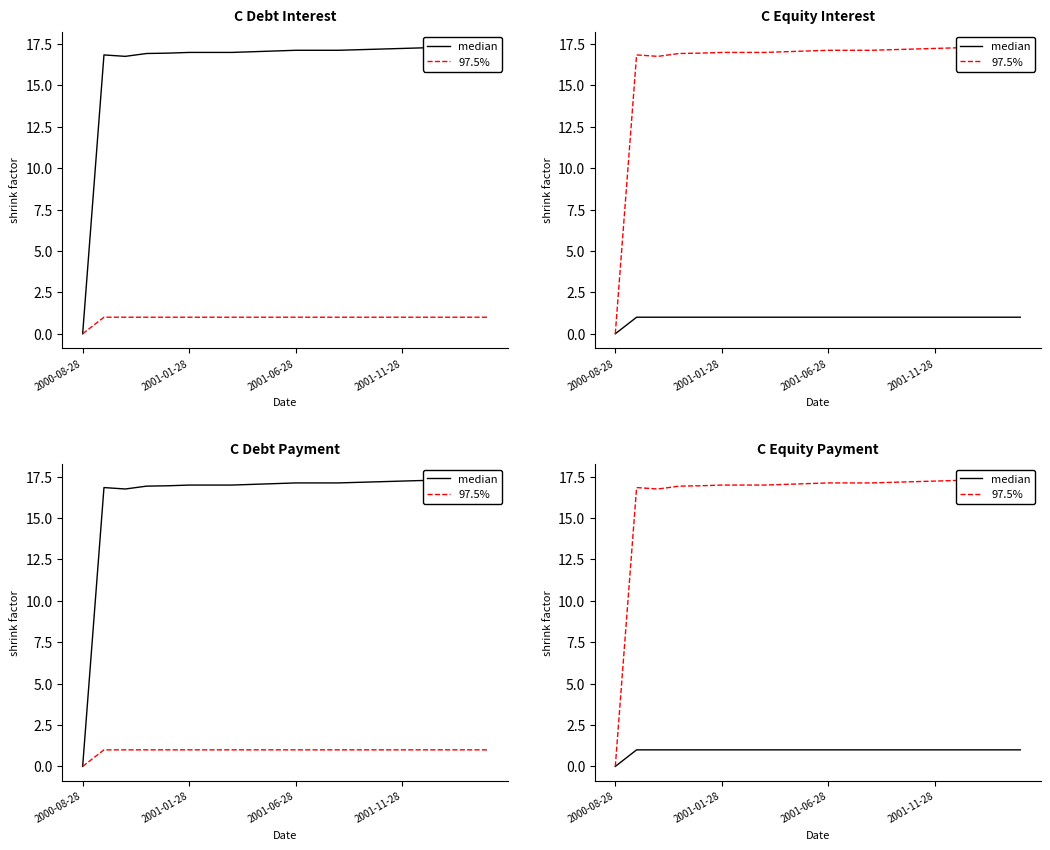

Reading right to left, transcribe all the data shown in this chart.

median: 1.0	1.0	1.0	1.0	1.0	1.0	1.0	1.0	1.0	1.0	1.0	1.0	1.0	1.0	1.0	1.0	1.0	1.0	1.0	0.0
97.5%: 17.4	17.3	17.3	17.3	17.2	17.2	17.2	17.1	17.1	17.1	17.1	17.0	17.0	17.0	17.0	16.9	16.9	16.7	16.8	0.0